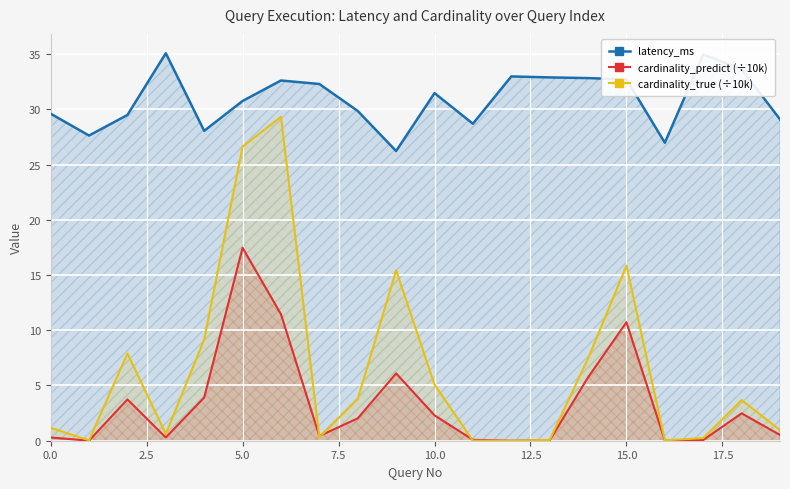

How many lines are shown in the chart?

3